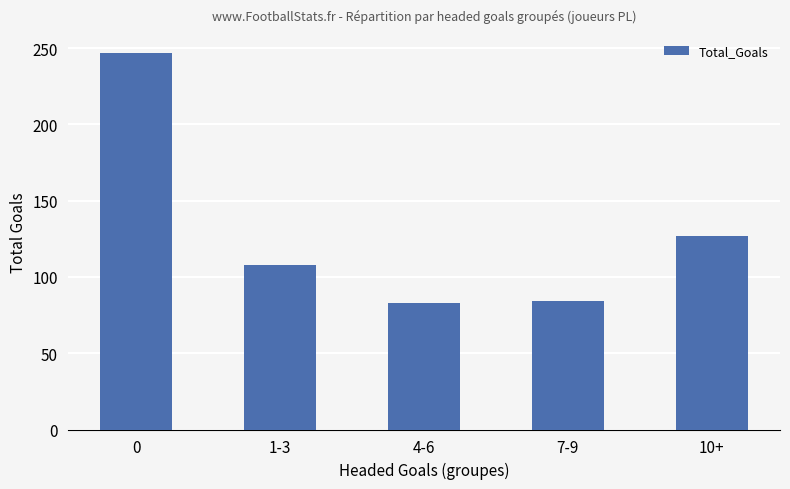

Is it true that the value at 4-6 is 83?

True